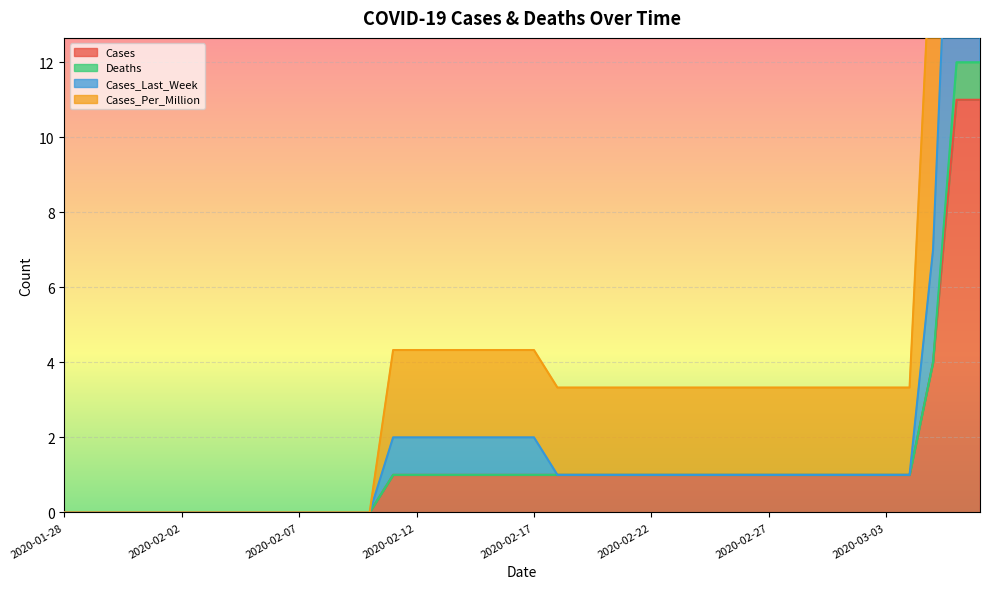

True or false: Cases and Cases_Per_Million cross at least once.

False